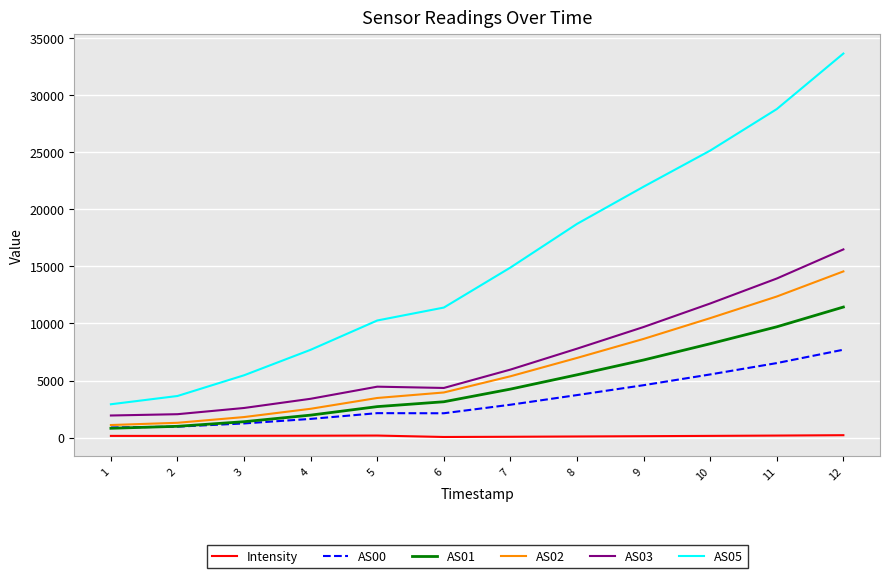

The value of AS01 at 9 is 2251.0. True or false?

False